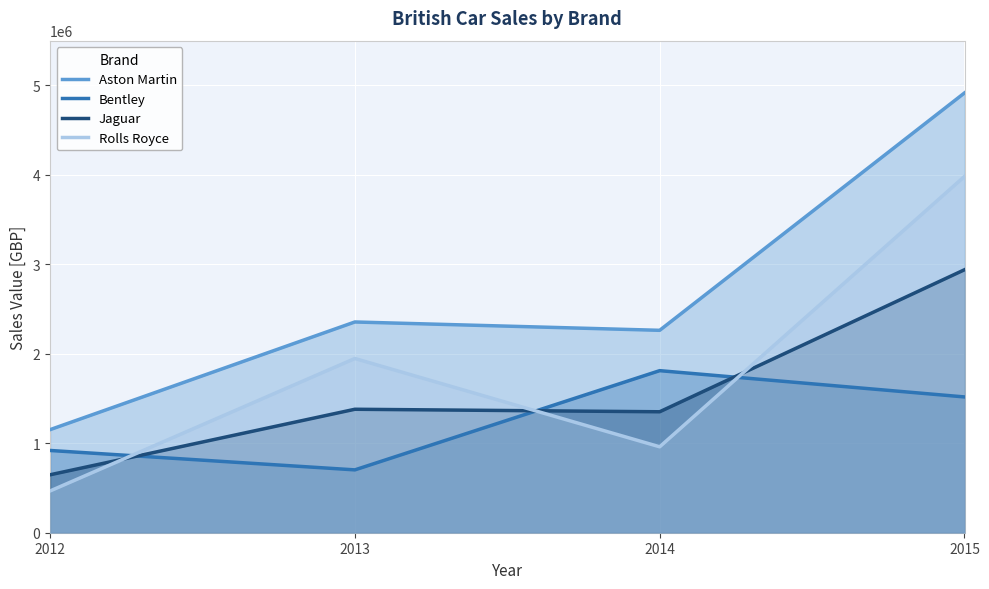

What is the highest value of the Jaguar series?

2939500